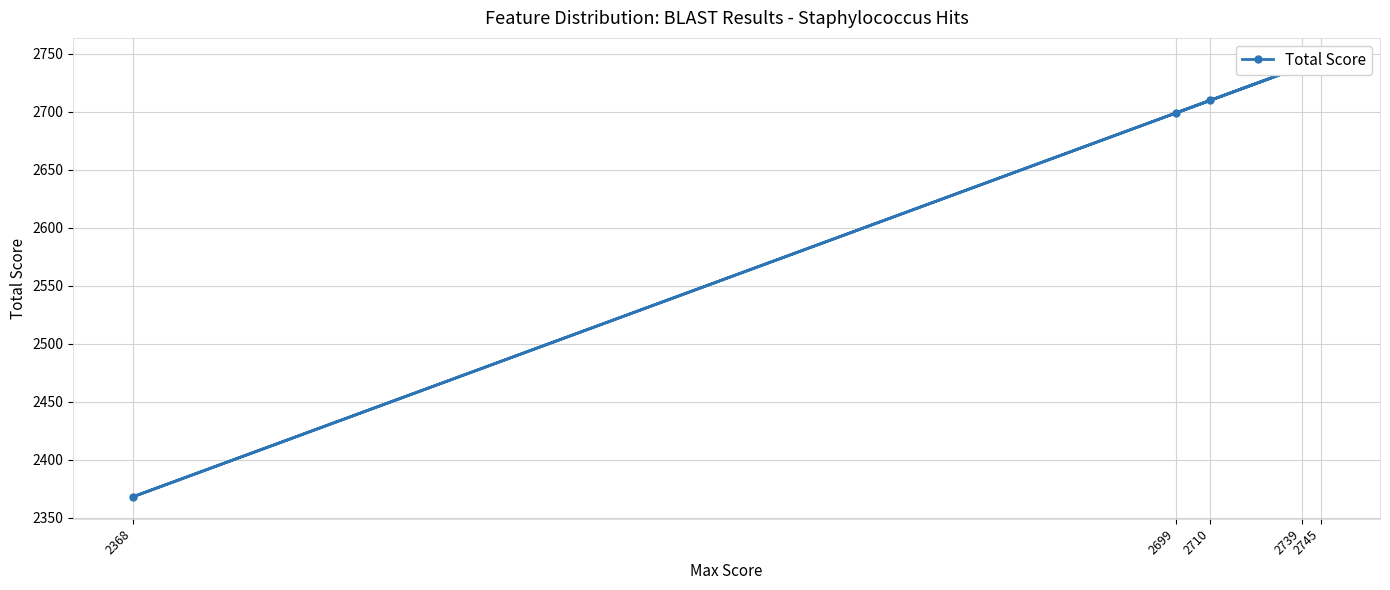

Where is the first local minimum?

2368